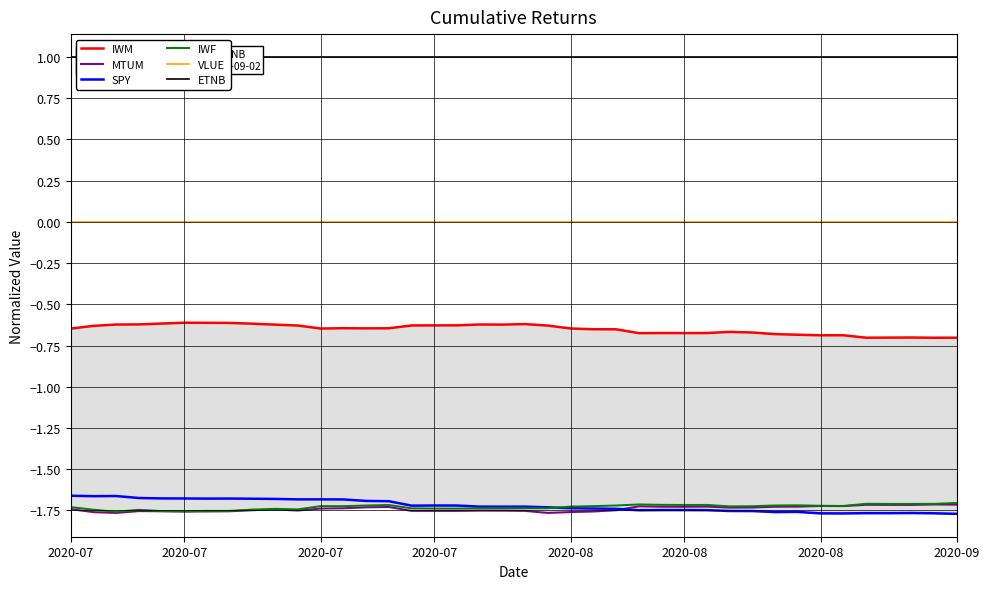

True or false: IWM has a value of -0.7 at 32.

True